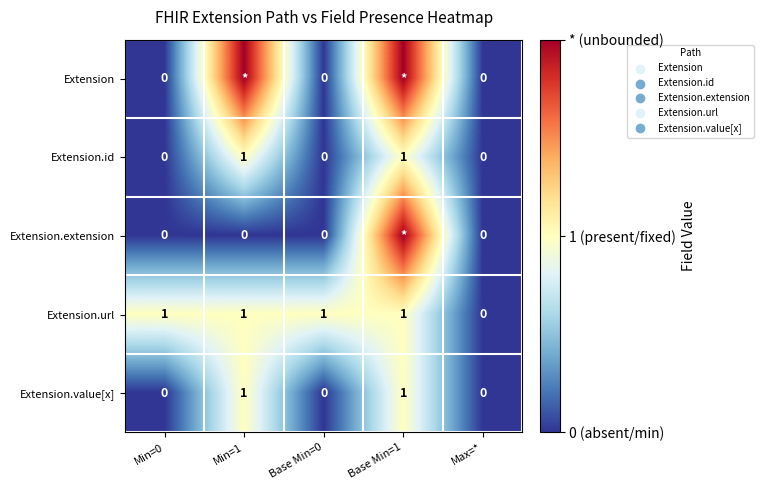

Is it true that Extension.id equals 0 at Min=0?

True